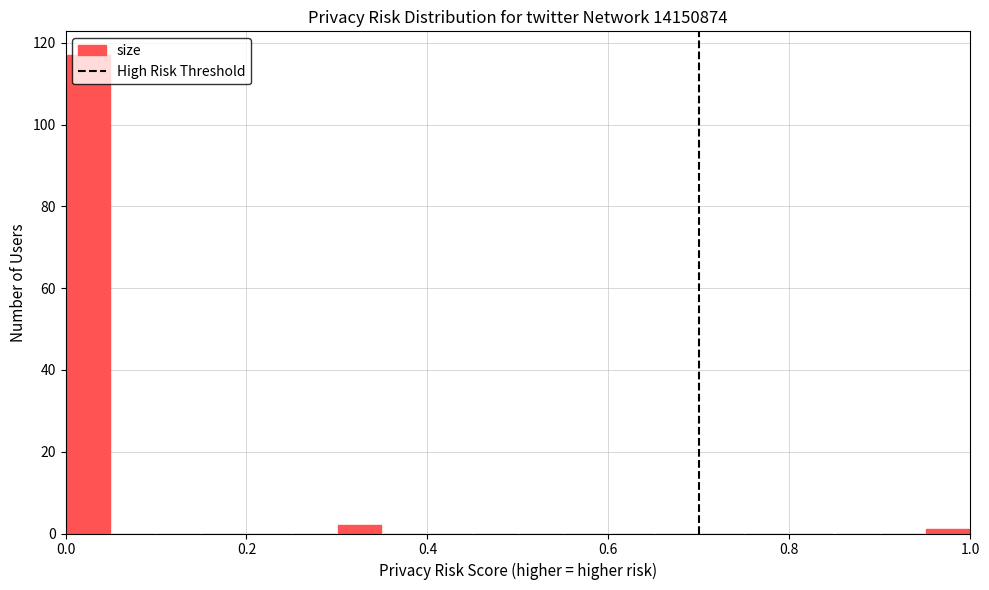

Read against the x-axis, roughly where is the centre of the tallest bar?

0.02